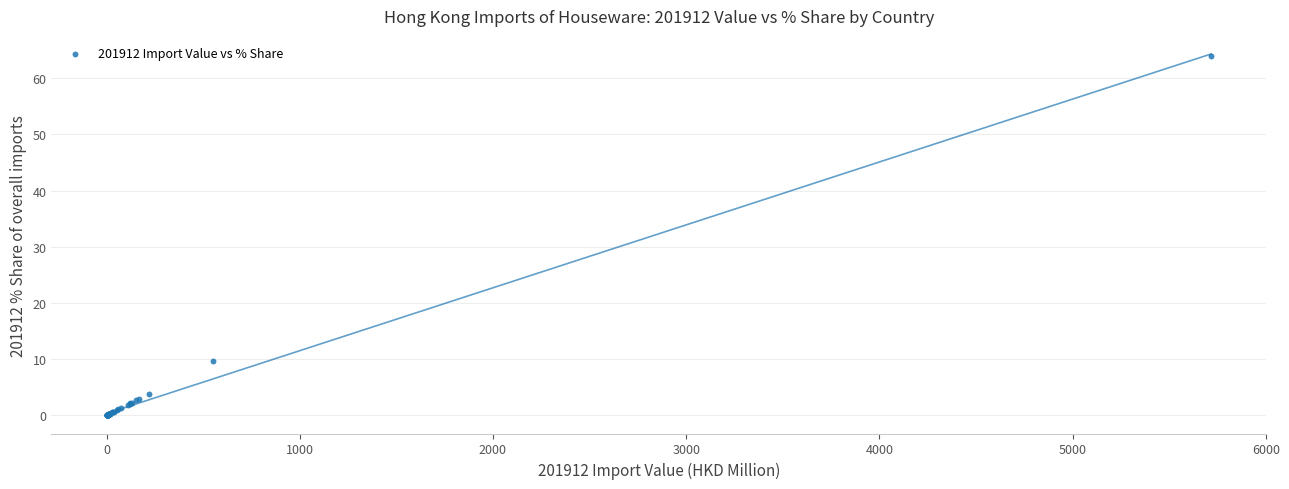

What Y value in the scatter plot is closest to 31?

9.7